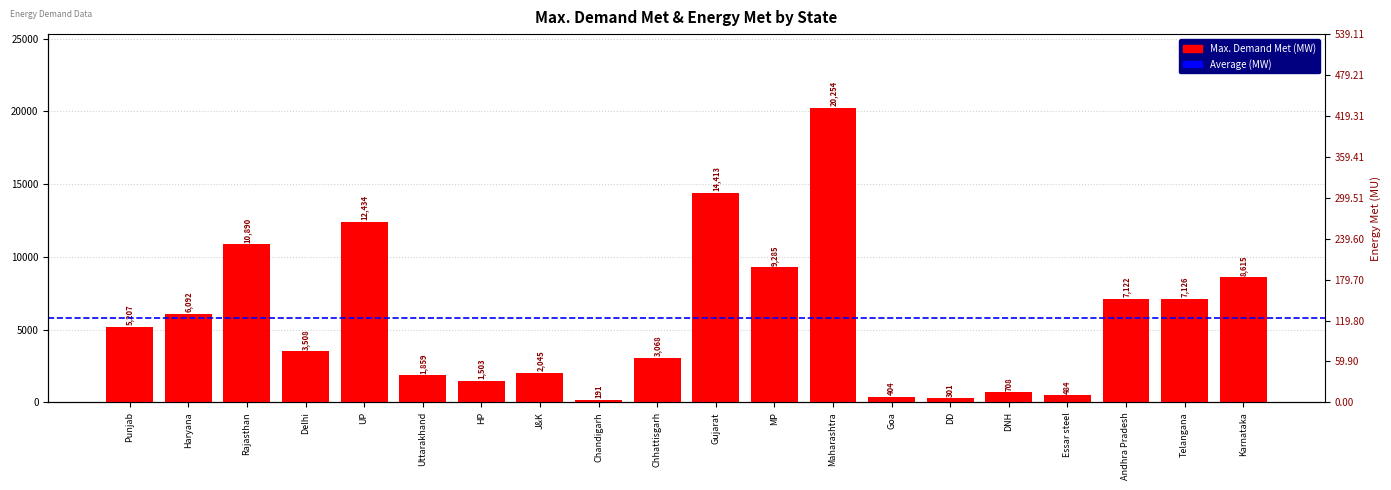

Read the value at Punjab.

5207